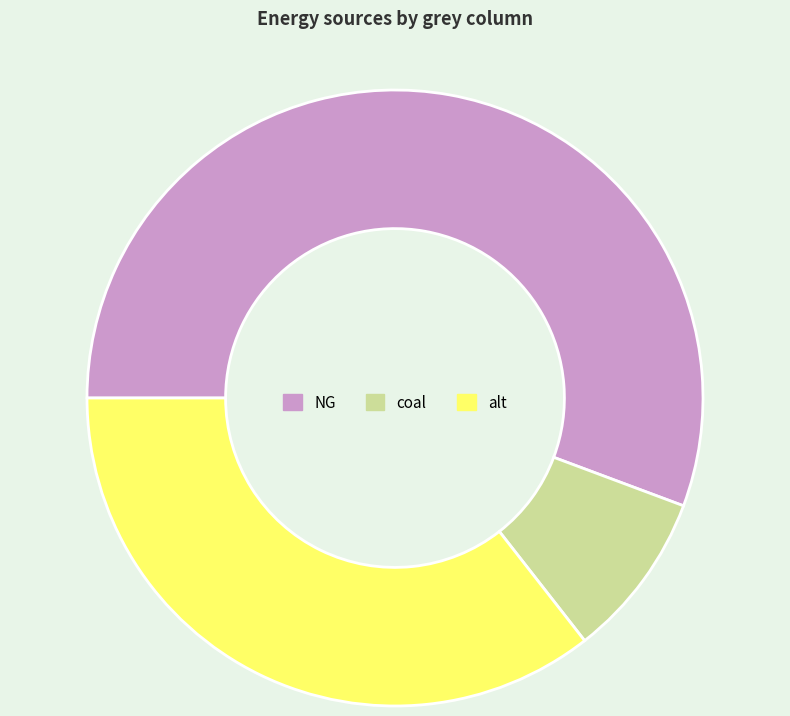

Rank the categories by value from highest to lowest.

NG, alt, coal